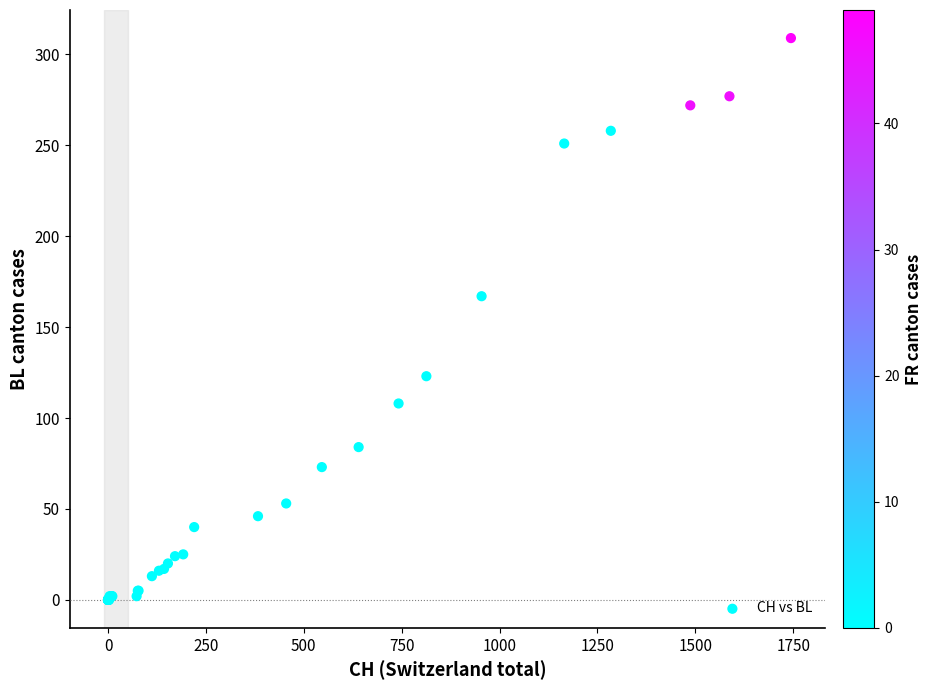

What Y value in the scatter plot is closest to 154?

167